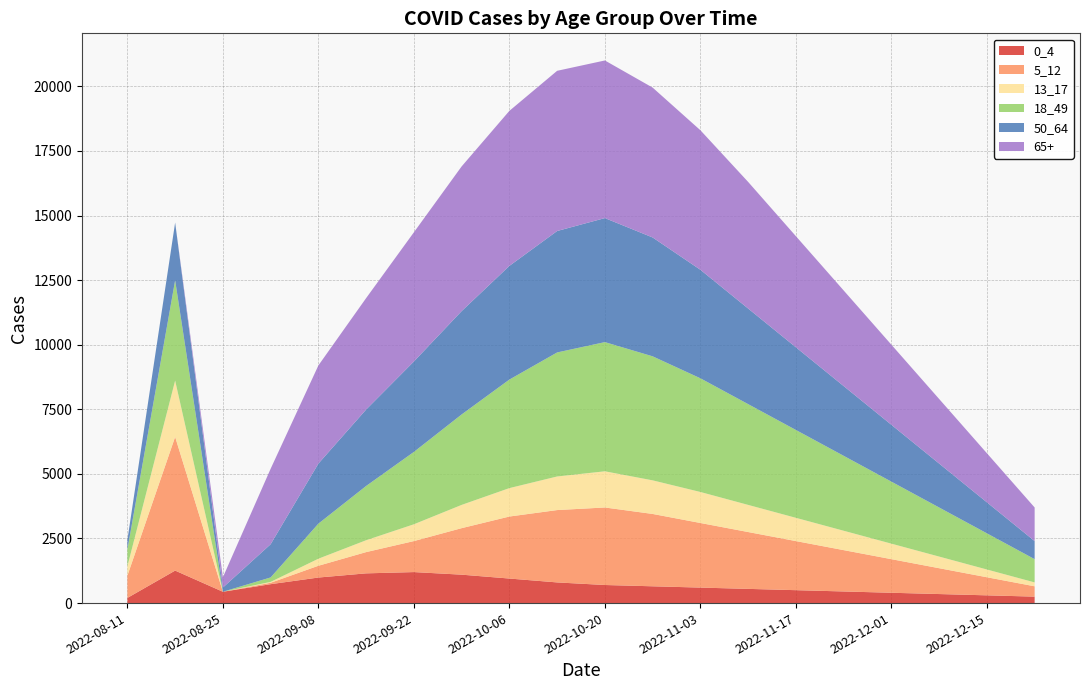

Reading left to right, transcribe all the data shown in this chart.

0_4: 200.2	1257.7	439.0	731.8	988.9	1150.7	1200.0	1100.0	950.0	800.0	700.0	650.0	600.0	550.0	500.0	450.0	400.0	350.0	300.0	250.0
5_12: 862.5	5175.1	0.0	54.6	455.6	822.7	1200.0	1800.0	2400.0	2800.0	3000.0	2800.0	2500.0	2200.0	1900.0	1600.0	1300.0	1000.0	700.0	400.0
13_17: 362.9	2177.2	0.0	33.7	272.9	459.2	650.0	900.0	1100.0	1300.0	1400.0	1300.0	1200.0	1050.0	900.0	750.0	600.0	450.0	300.0	150.0
18_49: 646.7	3880.3	0.0	172.7	1357.1	2099.9	2800.0	3500.0	4200.0	4800.0	5000.0	4800.0	4400.0	3900.0	3400.0	2900.0	2400.0	1900.0	1400.0	900.0
50_64: 372.8	2236.5	161.8	1284.9	2323.9	2957.9	3500.0	4000.0	4400.0	4700.0	4800.0	4600.0	4200.0	3700.0	3200.0	2700.0	2200.0	1700.0	1200.0	700.0
65+: 0.0	0.0	398.9	2921.2	3798.9	4313.3	5000.0	5600.0	6000.0	6200.0	6100.0	5800.0	5400.0	4900.0	4300.0	3700.0	3100.0	2500.0	1900.0	1300.0